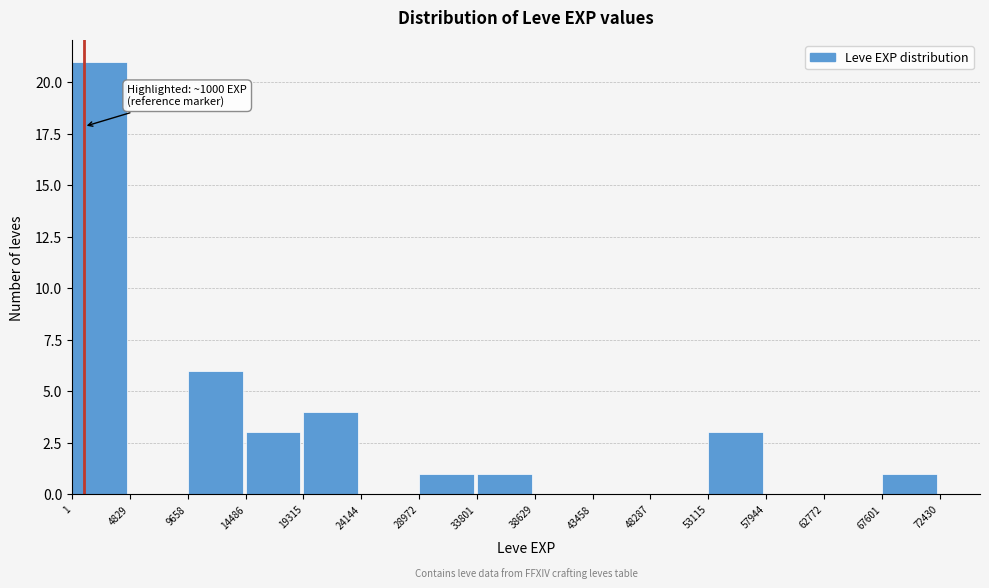

Over which range of the x-axis is the bar tallest?

1 to 4829